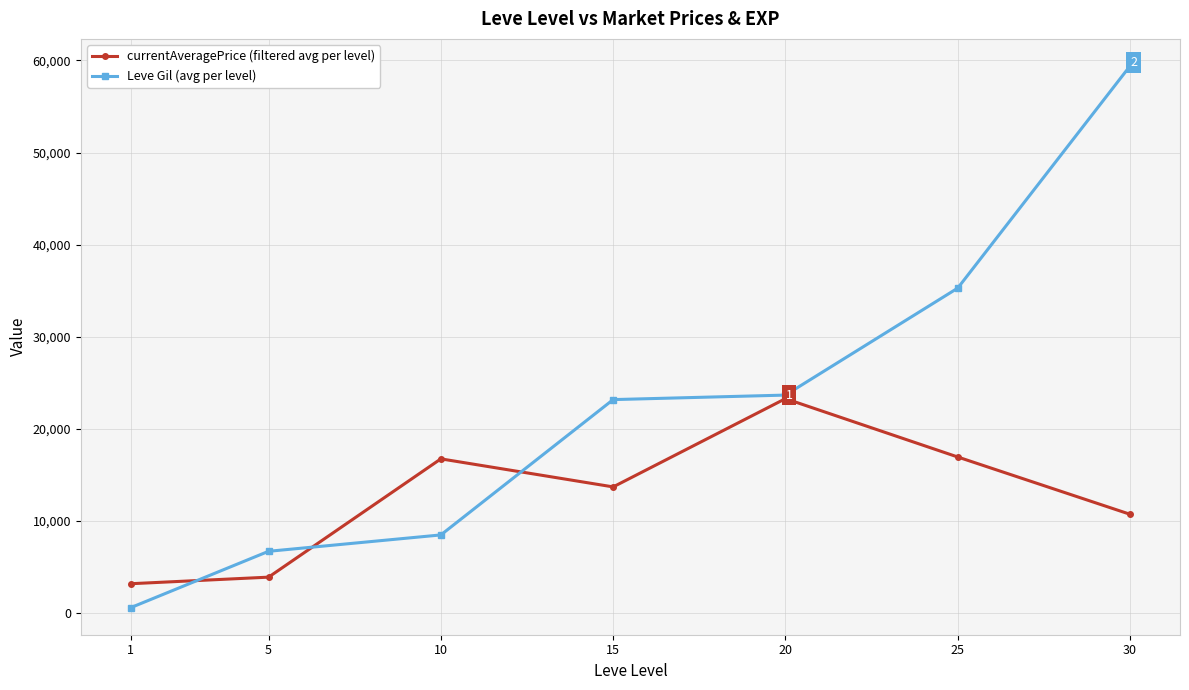

Rank the series by their maximum value, from highest to lowest.

Leve Gil (avg per level), currentAveragePrice (filtered avg per level)